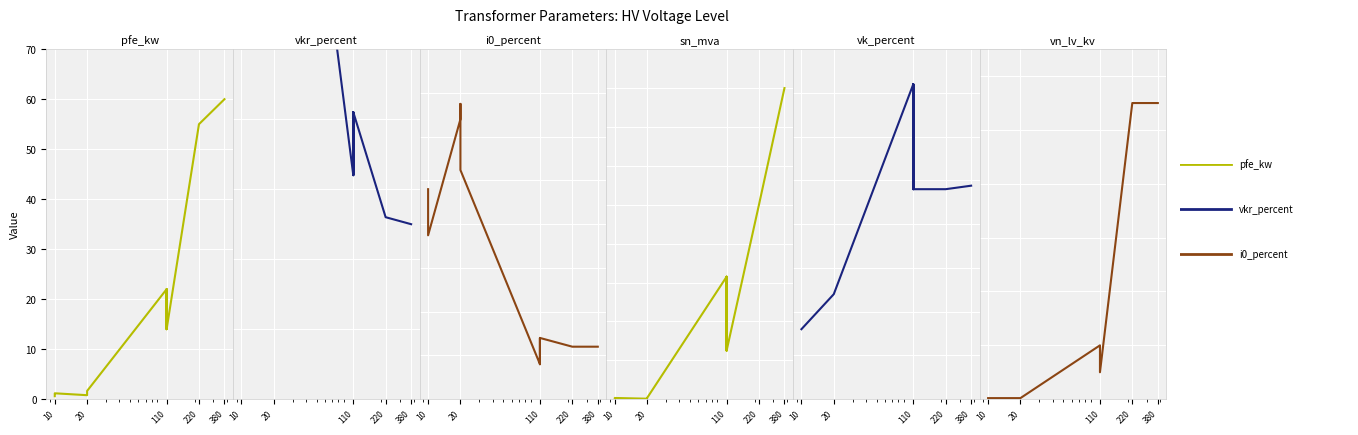

Is the value of vkr_percent at 10 greater than the value of pfe_kw at 10?

Yes